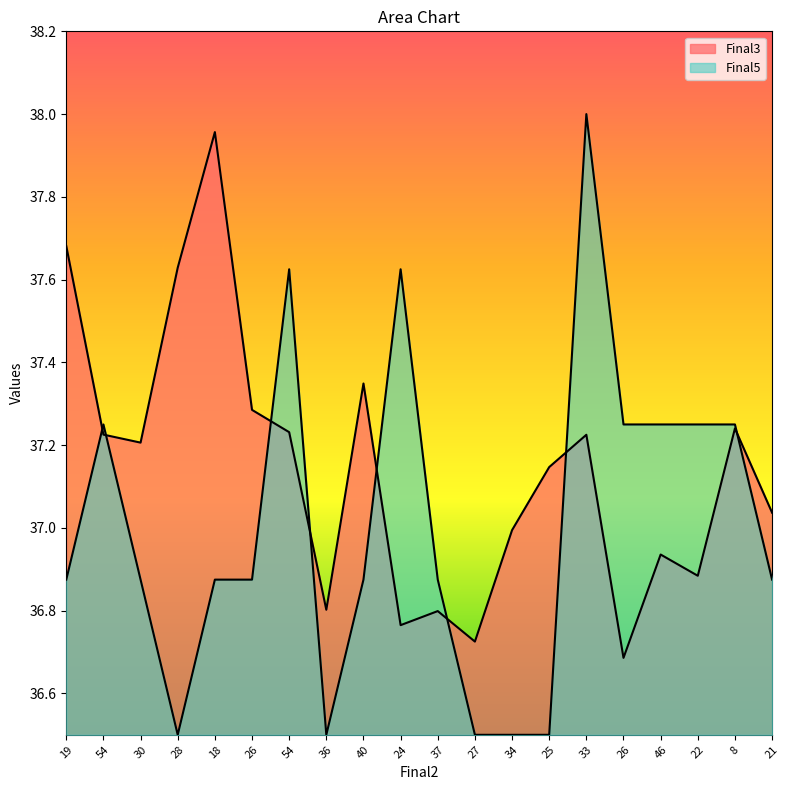

Reading left to right, transcribe all the data shown in this chart.

Final3: 19=37.7	54=37.2	30=37.2	28=37.6	18=38.0	26=37.3	54=37.2	36=36.8	40=37.3	24=36.8	37=36.8	27=36.7	34=37.0	25=37.1	33=37.2	26=36.7	46=36.9	22=36.9	8=37.2	21=37.0
Final5: 19=36.9	54=37.2	30=36.9	28=36.5	18=36.9	26=36.9	54=37.6	36=36.5	40=36.9	24=37.6	37=36.9	27=36.5	34=36.5	25=36.5	33=38.0	26=37.2	46=37.2	22=37.2	8=37.2	21=36.9